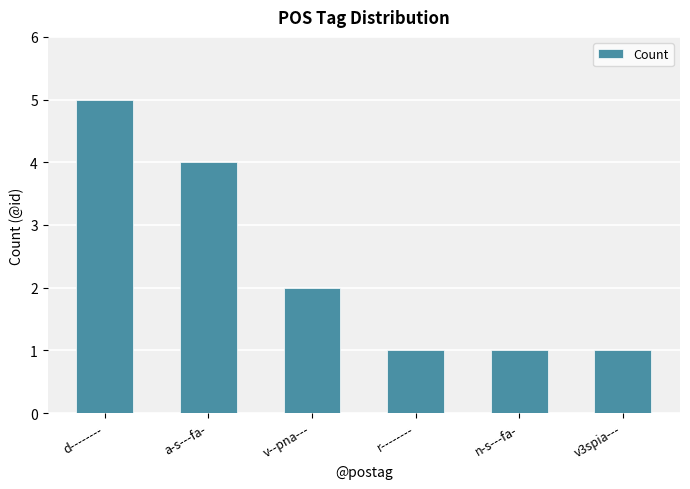

What is the change in value from d-------- to v--pna---?

-3